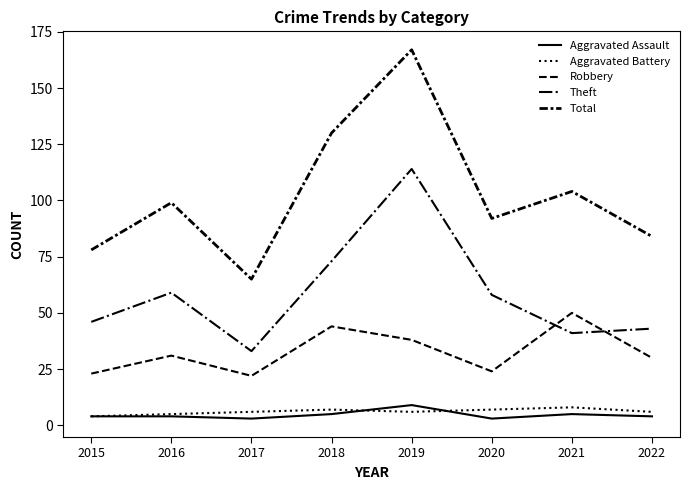

Is this an area chart (filled region under the line)?

No